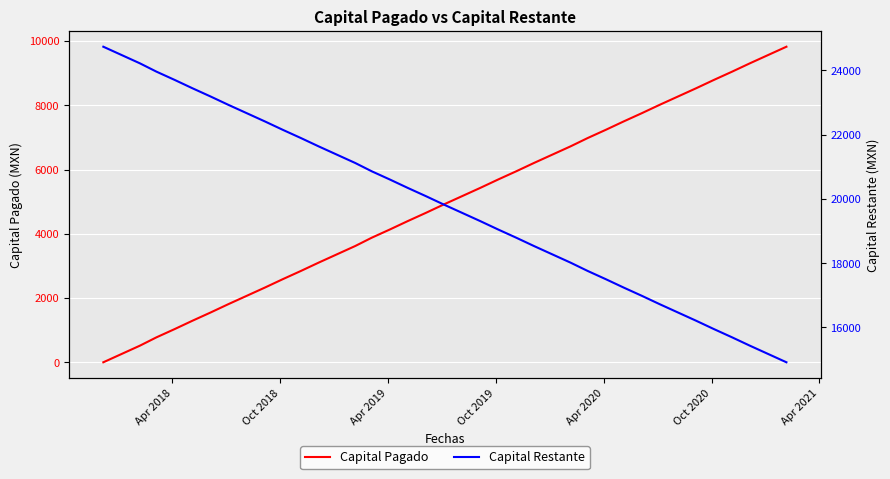

Rank the series by their maximum value, from highest to lowest.

Capital Restante, Capital Pagado